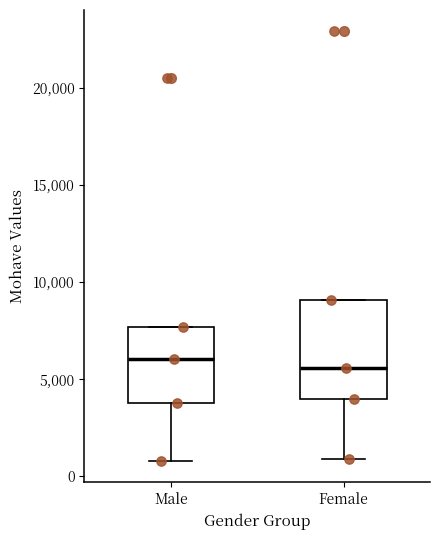

Which box is the tallest, from its lower edge to its upper edge?

Female